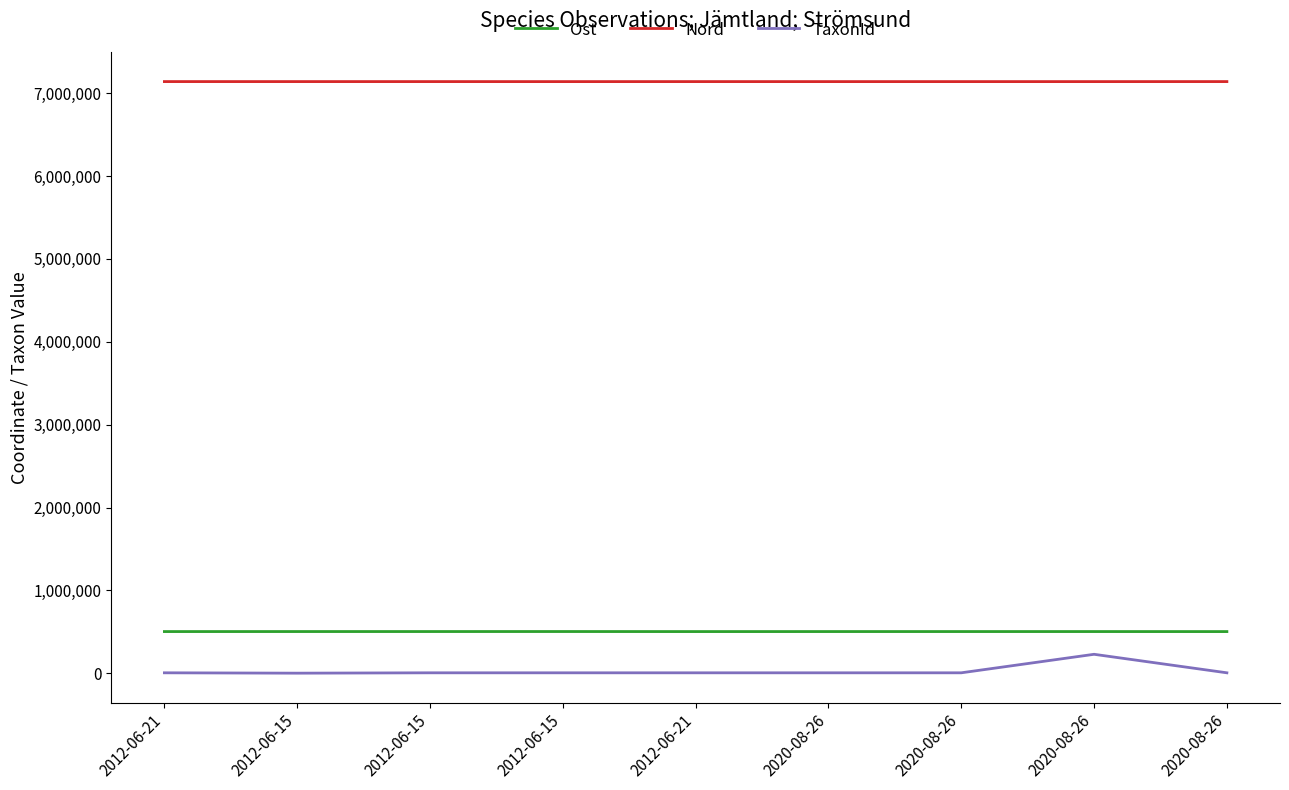

Is this an area chart (filled region under the line)?

No